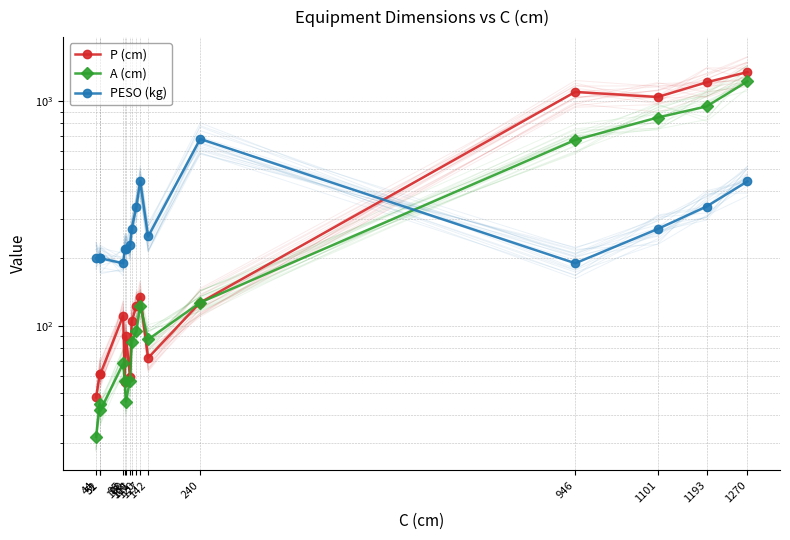

The A (cm) series shows 46 at 100. True or false?

True